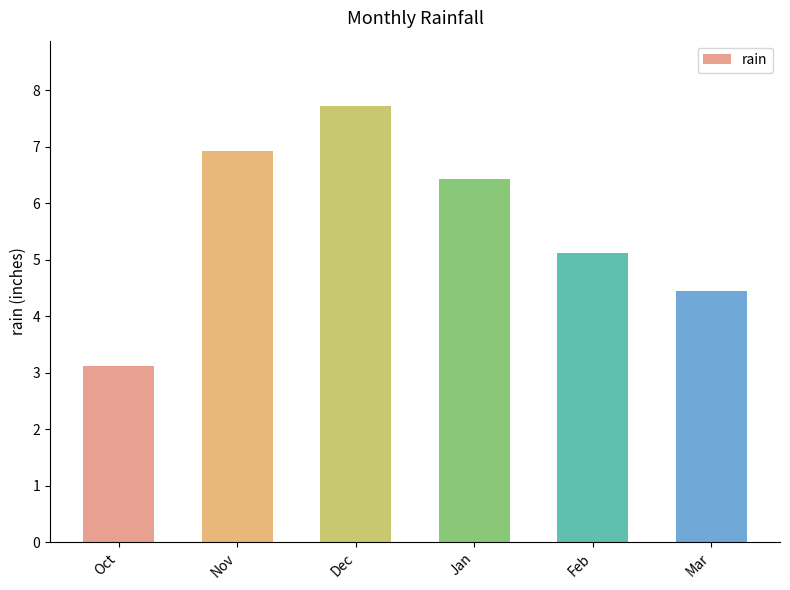

List the labels in order of value, smallest first.

Oct, Mar, Feb, Jan, Nov, Dec